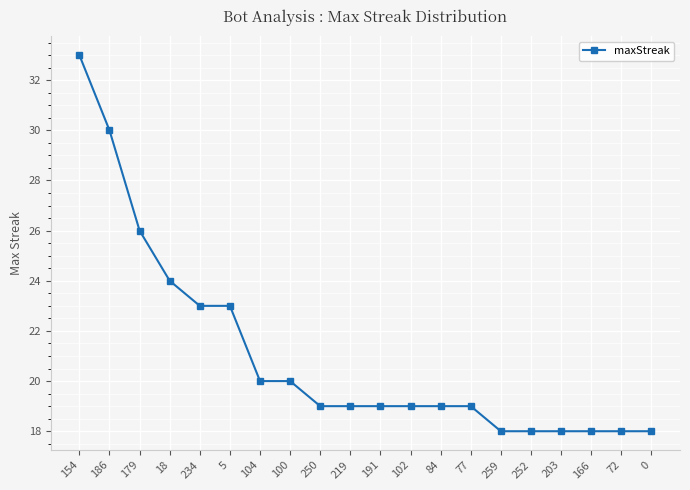

What is the ratio of the value at 186 to the value at 259?

1.7